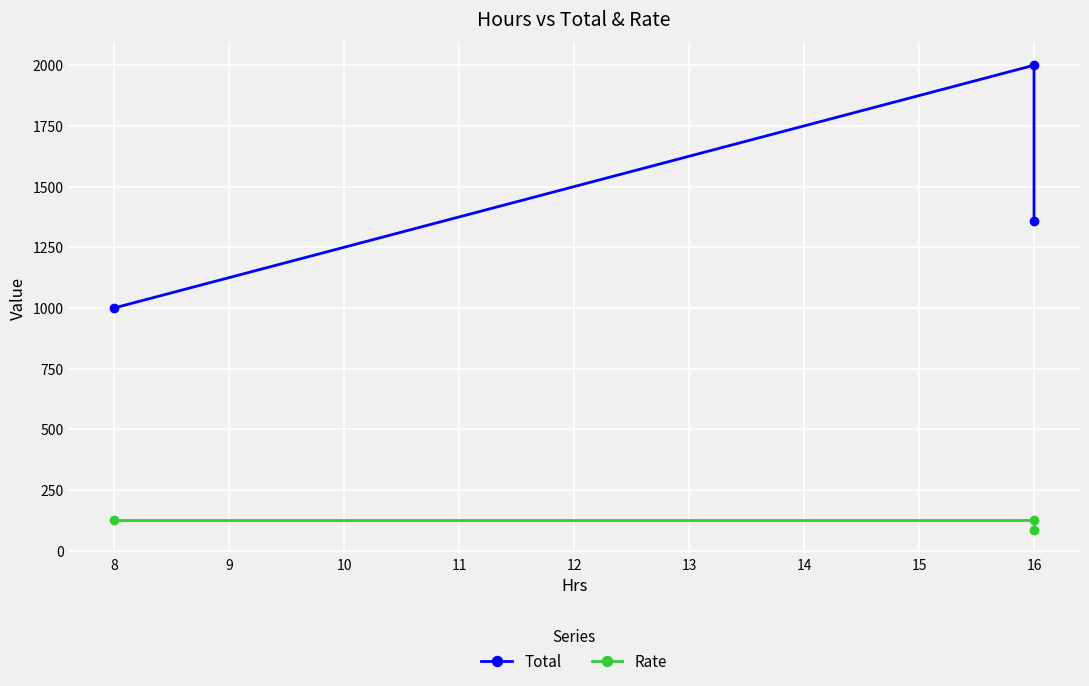

Rank the series by their average value, from lowest to highest.

Rate, Total